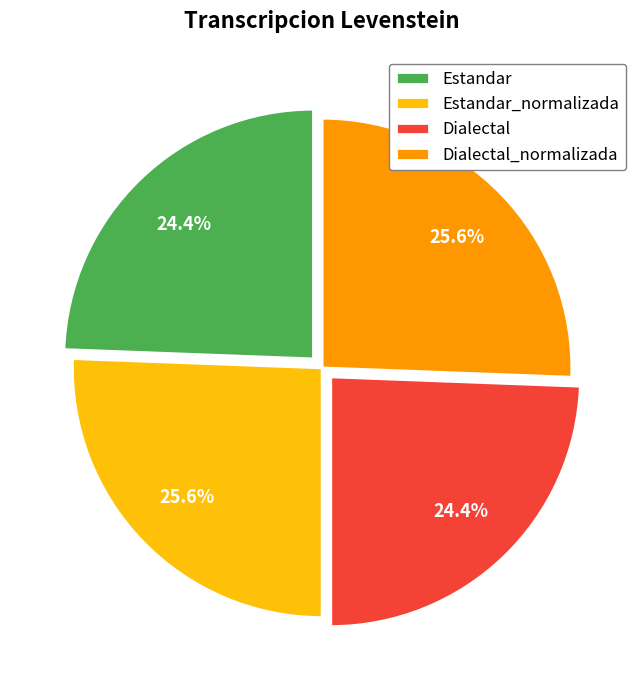

To the nearest percent, what is the difference between the Dialectal and Dialectal_normalizada slice percentages?

1%